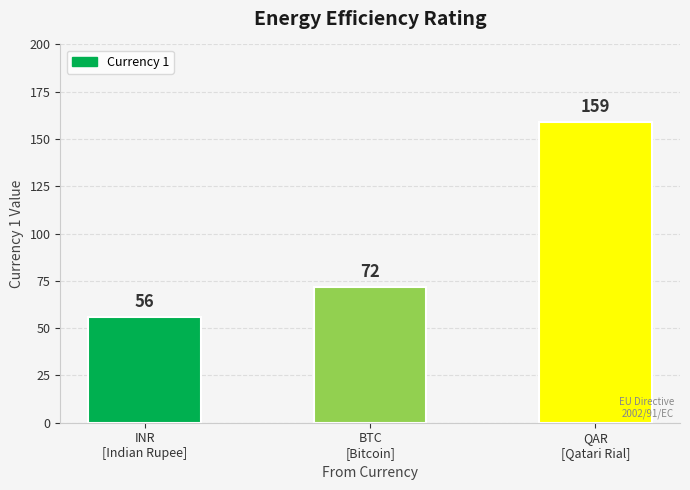

At which label is the value closest to 107?

BTC
[Bitcoin]